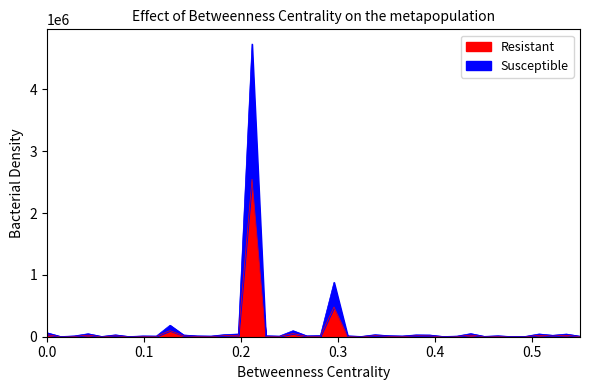

What is the maximum value for Resistant?

2547260